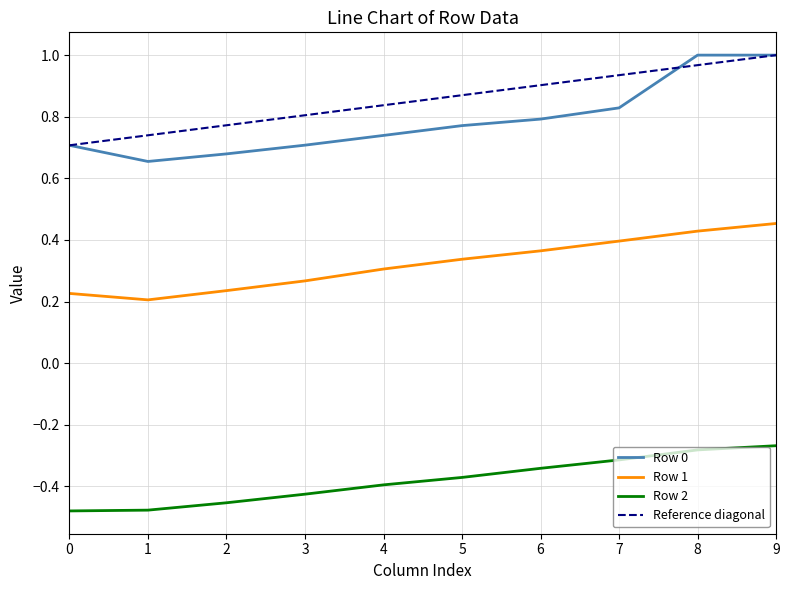

True or false: Row 1 and Reference diagonal cross at least once.

False